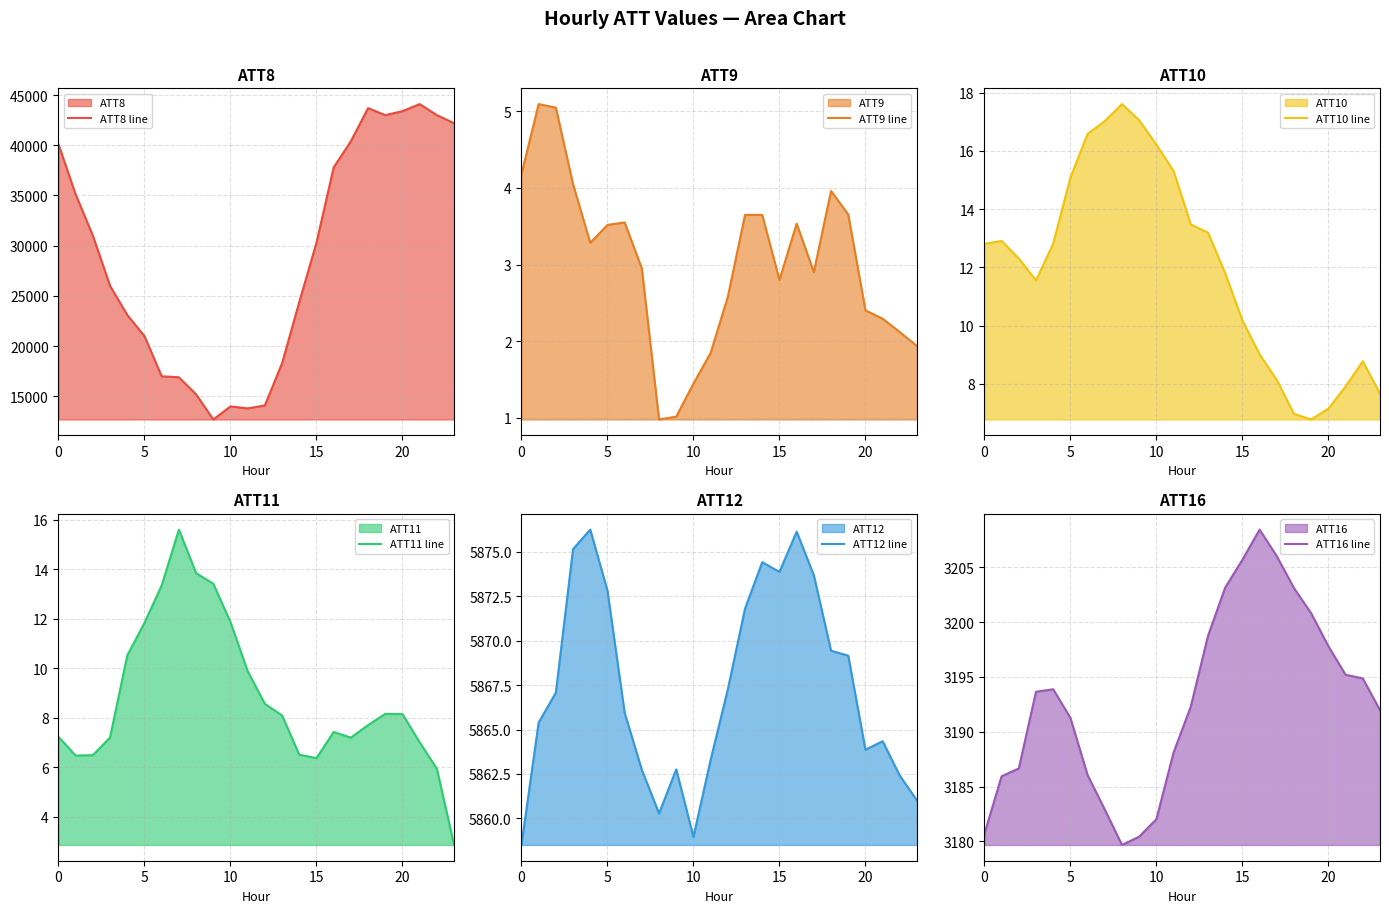

What is the label of the 15th point from the right?

9